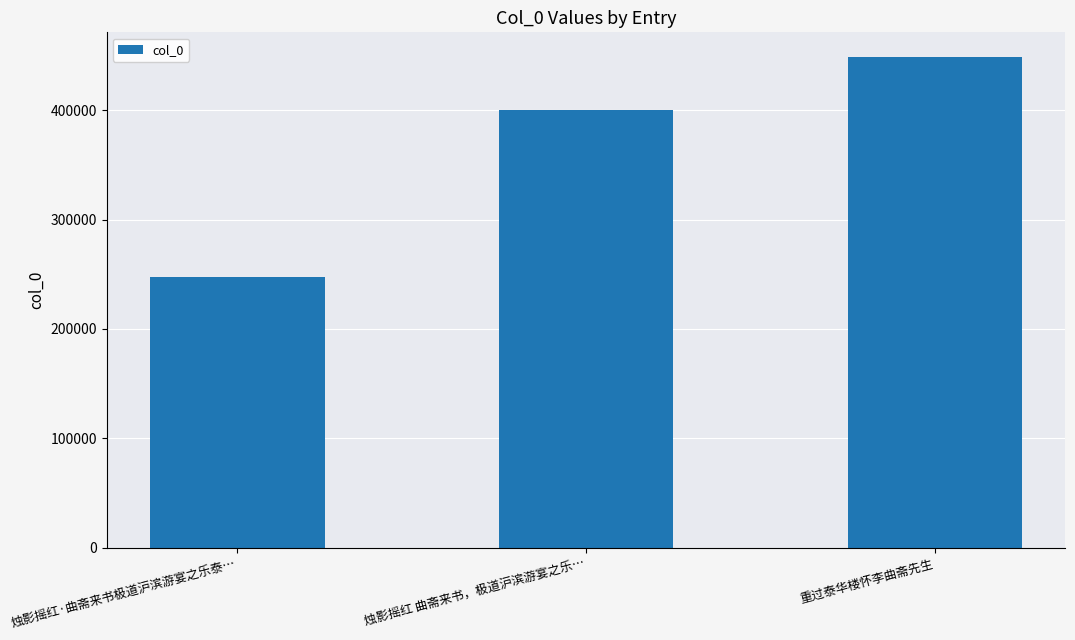

What position from the left is 烛影摇红·曲斋来书极道沪滨游宴之乐泰…?

1